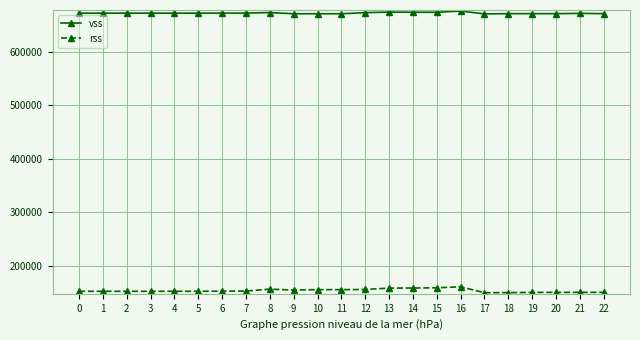

What is the greatest value displayed?

676500